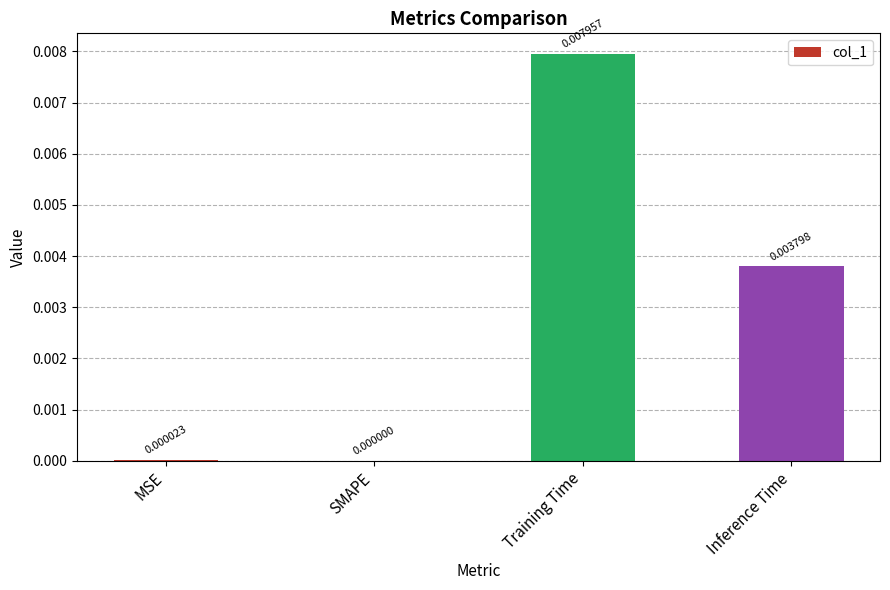

At which label is the value closest to 0?

SMAPE